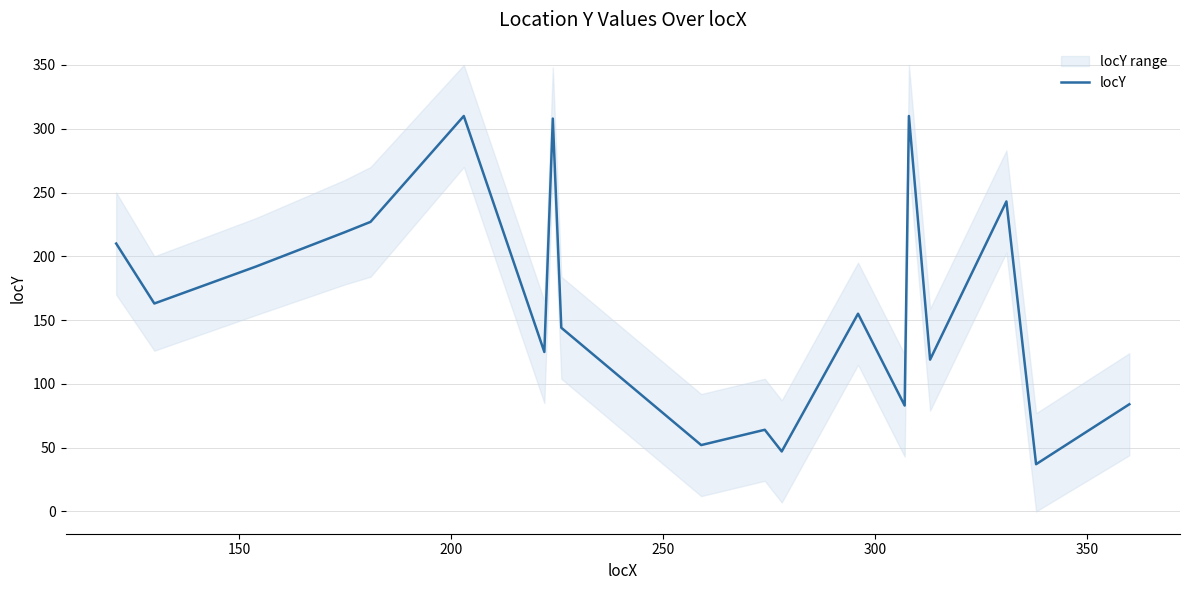

How many distinct data groups are displayed?

1